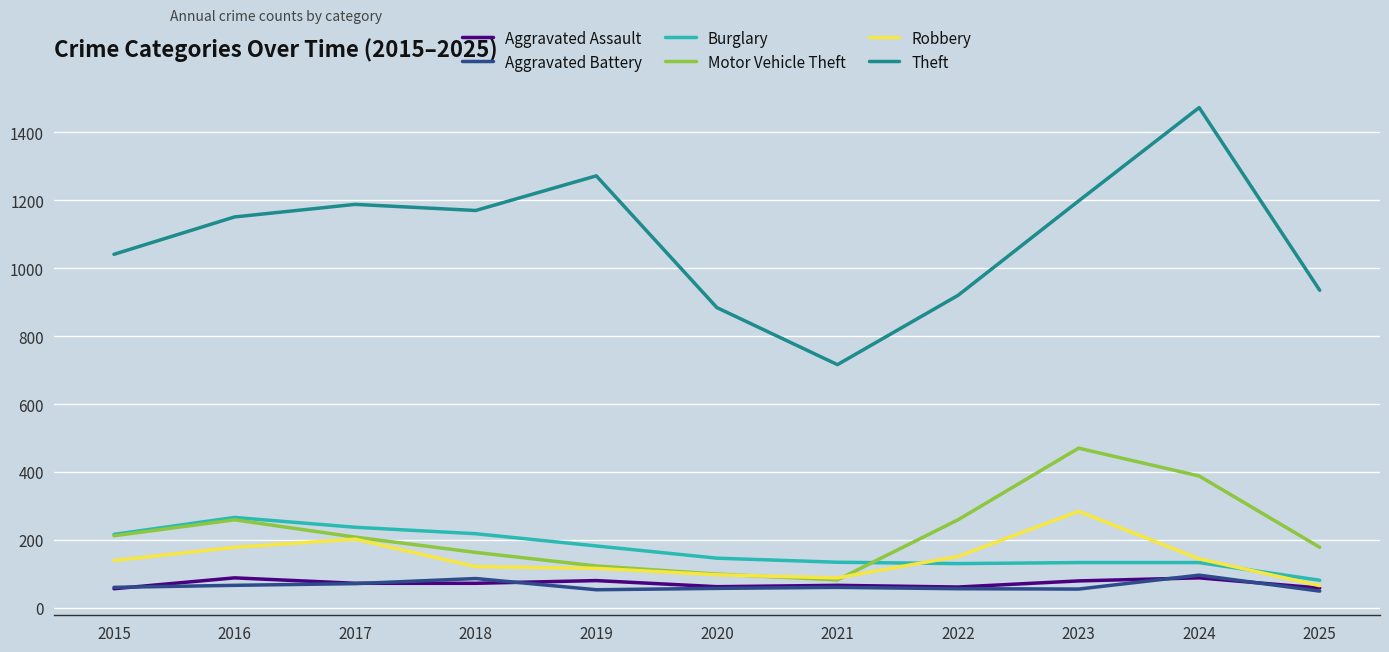

What is the sum of all Burglary values?

1876